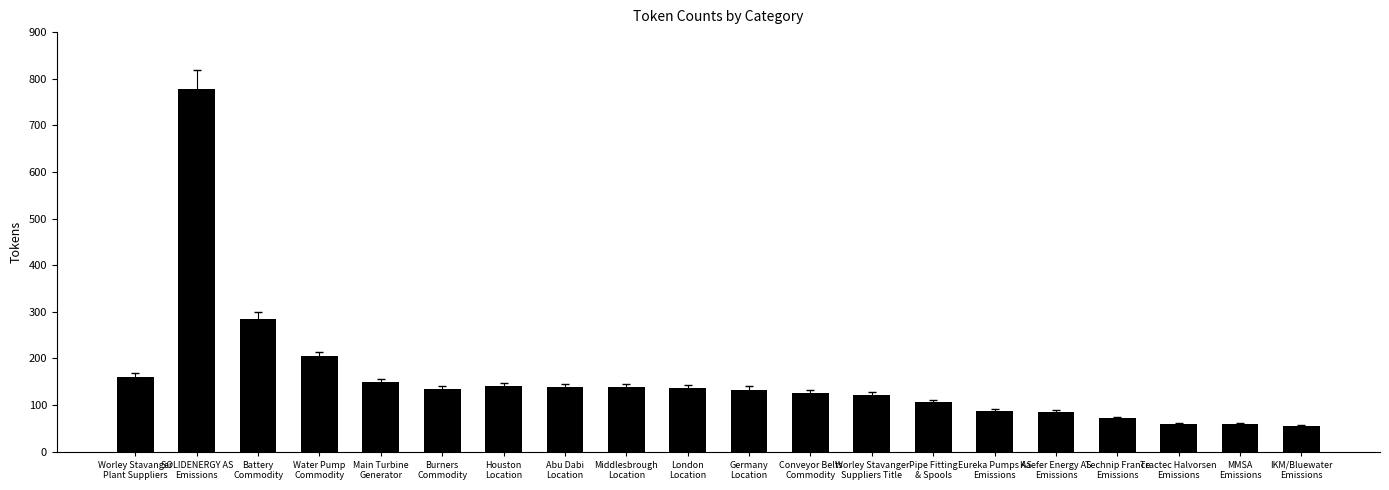

What is the sum of all values?

3167